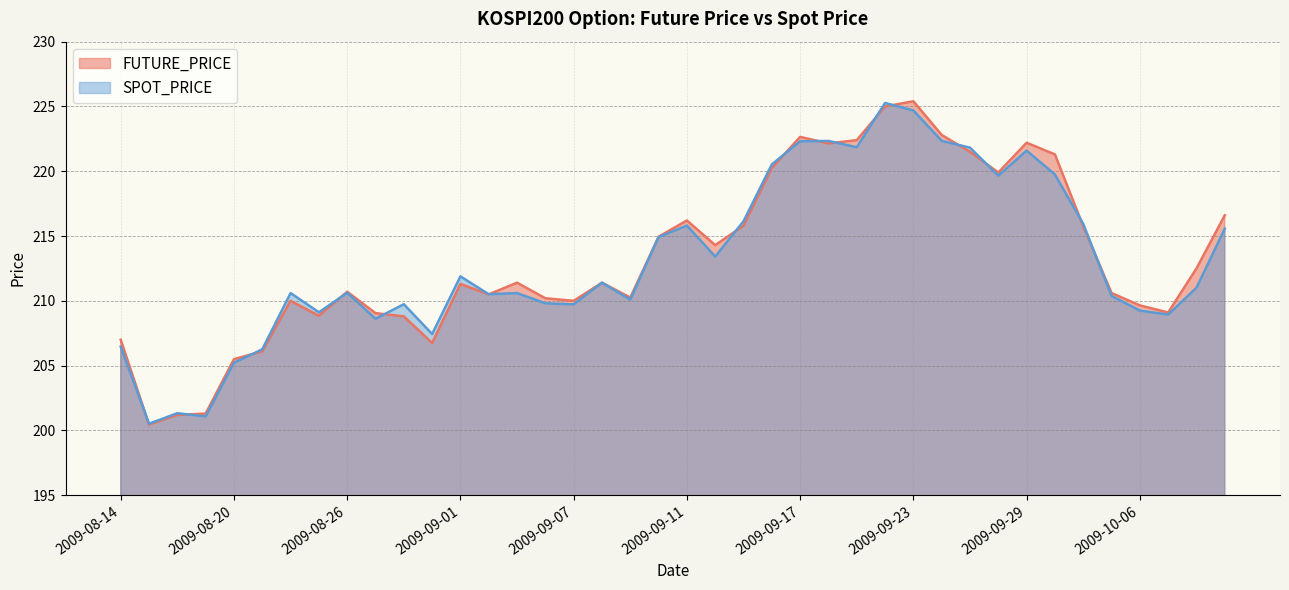

Reading left to right, list all the values displayed in this chart.

FUTURE_PRICE: 207.0	200.4	201.2	201.3	205.5	206.1	210.0	208.8	210.7	209.1	208.8	206.8	211.3	210.5	211.4	210.2	210.0	211.4	210.2	214.9	216.2	214.3	215.8	220.2	222.7	222.2	222.4	225.0	225.4	222.8	221.5	219.9	222.2	221.3	215.8	210.6	209.7	209.1	212.5	216.6
SPOT_PRICE: 206.5	200.5	201.3	201.1	205.2	206.3	210.6	209.1	210.6	208.6	209.7	207.4	211.9	210.5	210.6	209.8	209.7	211.4	210.1	214.9	215.8	213.4	216.1	220.5	222.3	222.3	221.8	225.3	224.7	222.3	221.8	219.7	221.6	219.8	215.9	210.4	209.2	208.9	211.0	215.6